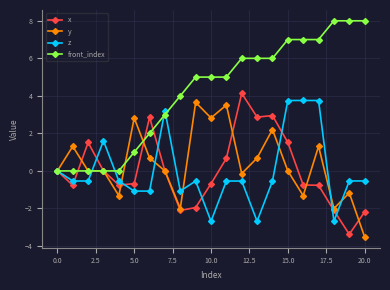

True or false: x has more than 1 interior local peaks.

True